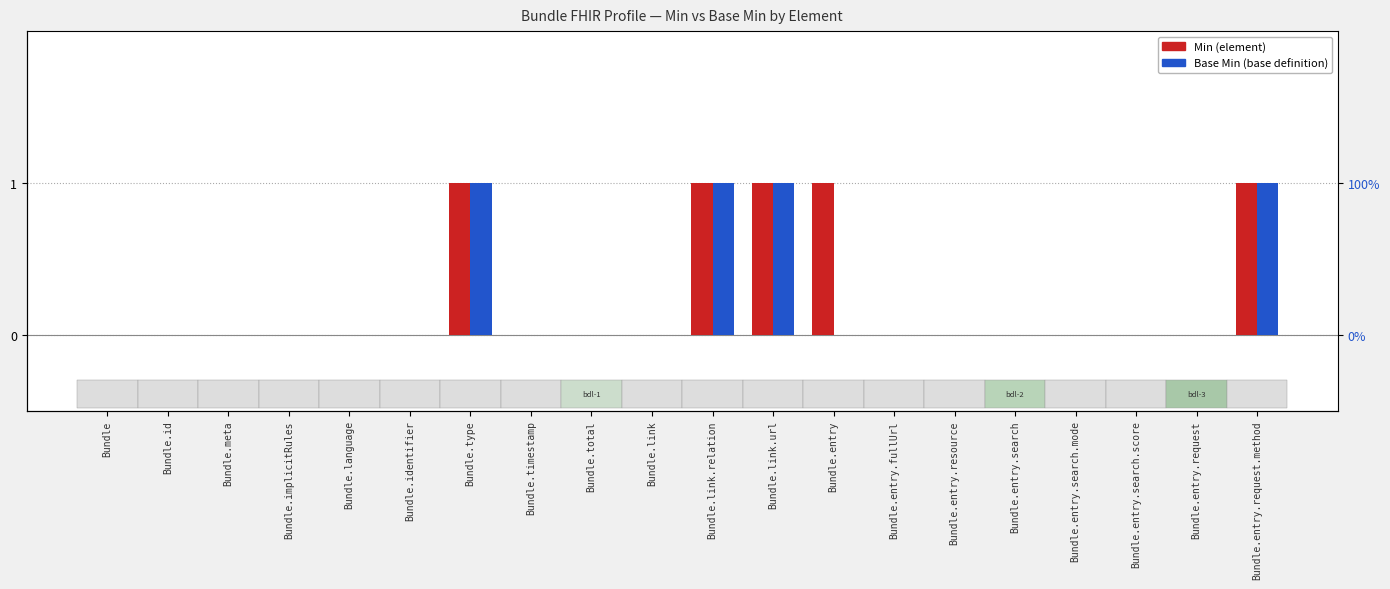

At which label is Base Min closest to 0?

Bundle